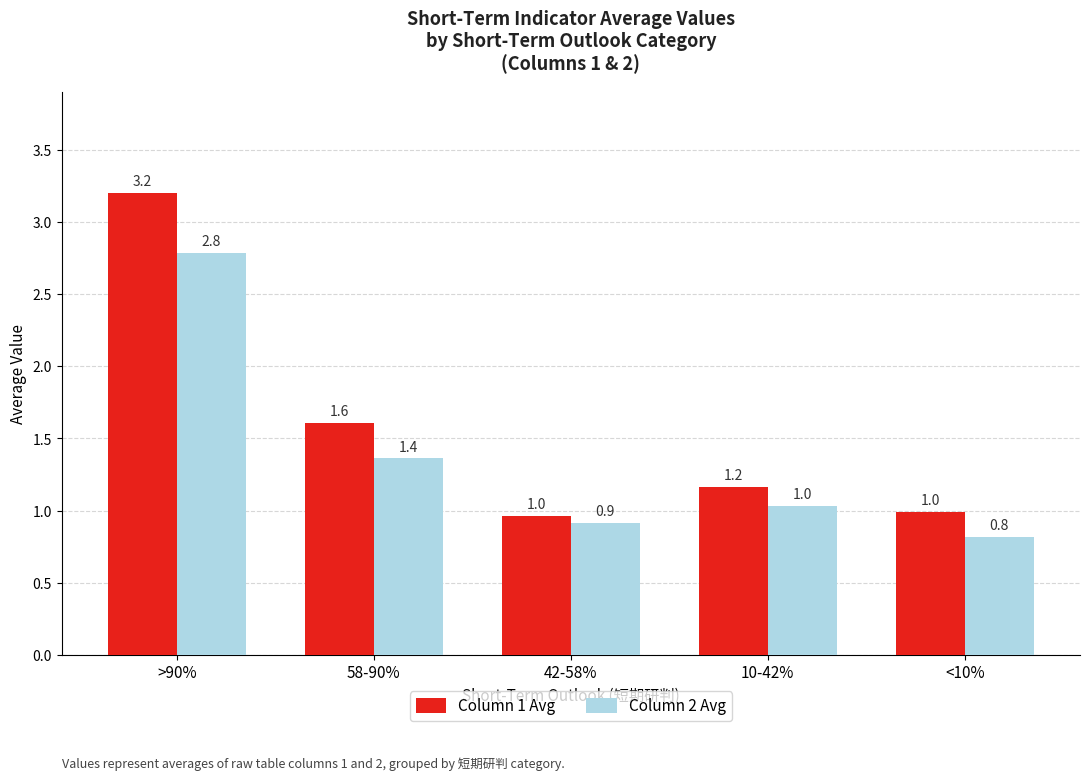

What is the label of the 3rd bar from the right?

42-58%